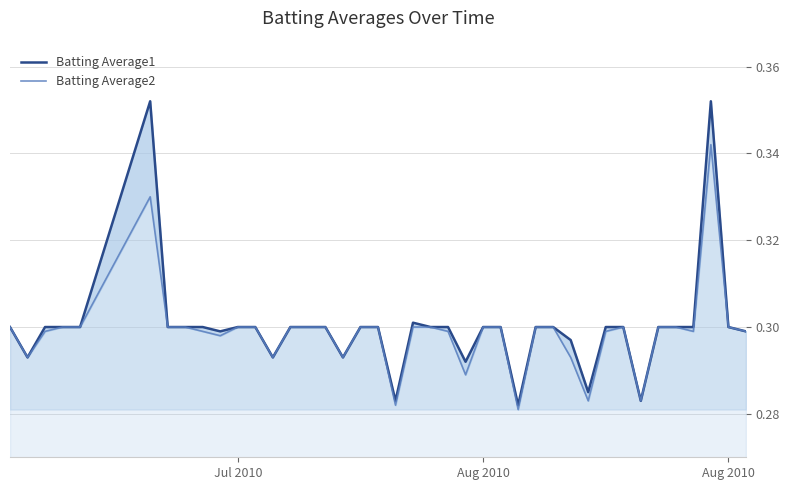

True or false: Batting Average2 has more than 0 interior local peaks.

True